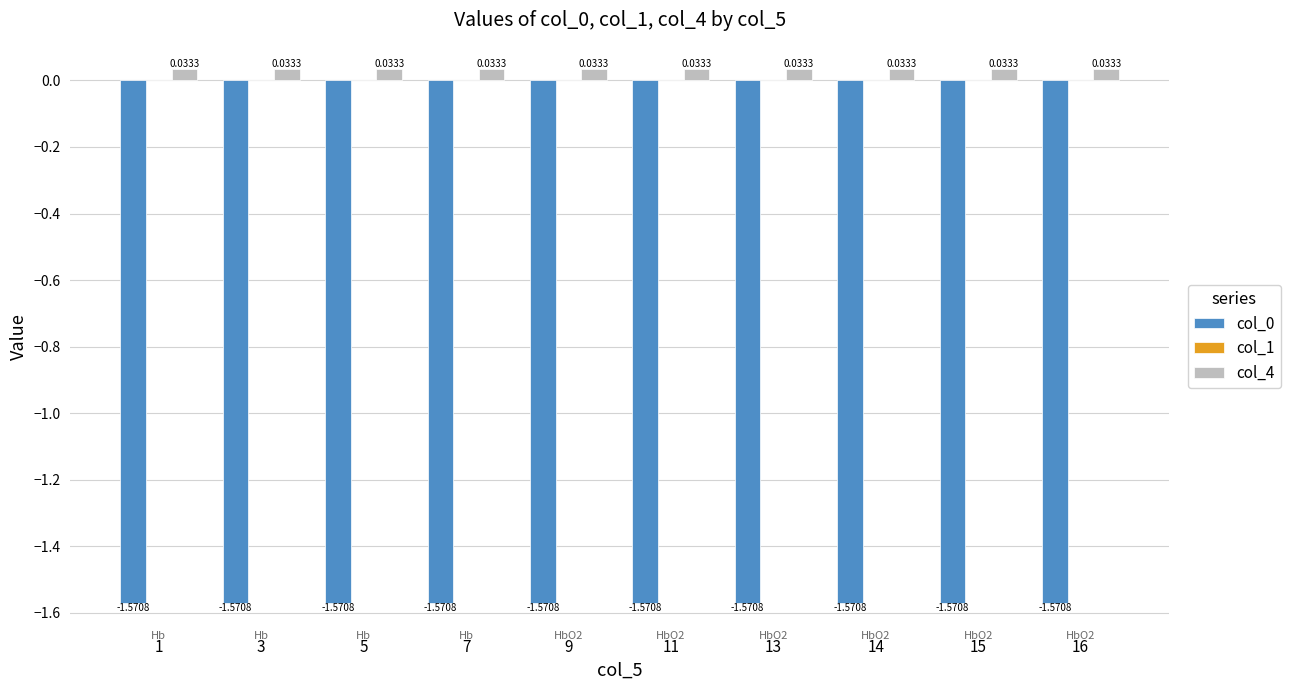

What is the sum of all col_0 values?

-15.7